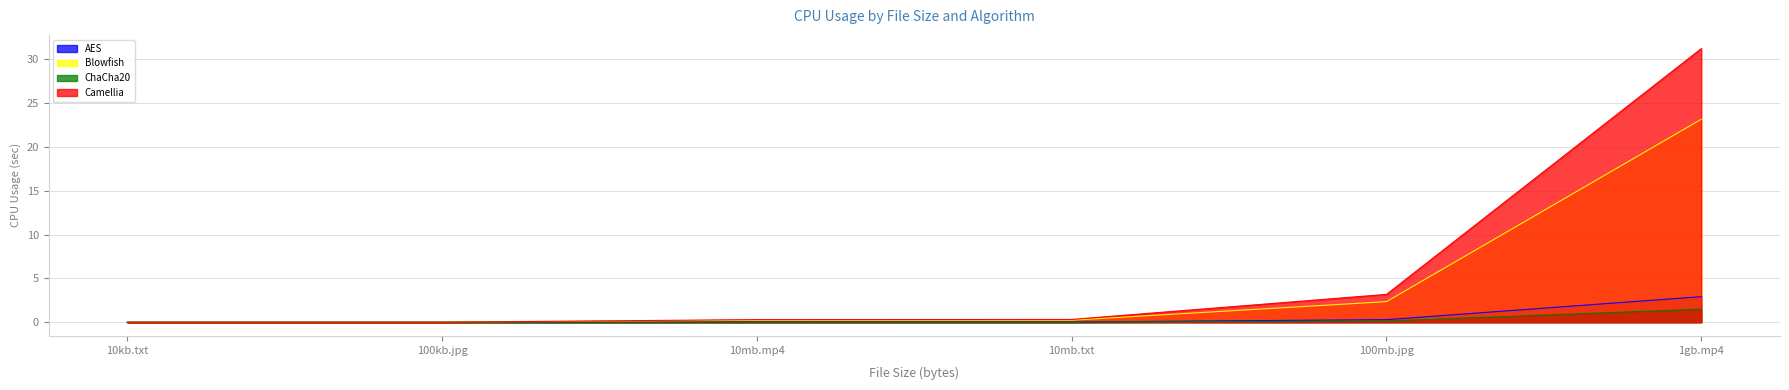

What is the approximate value of Blowfish at 1gb.mp4?

23.2